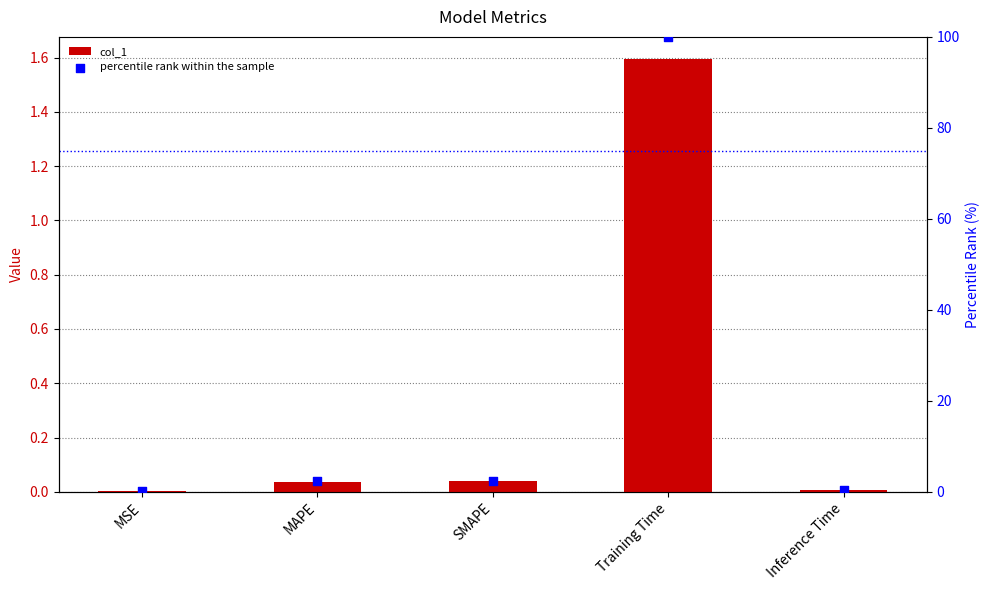

Which series has the largest Y range (max minus min)?

percentile rank within the sample